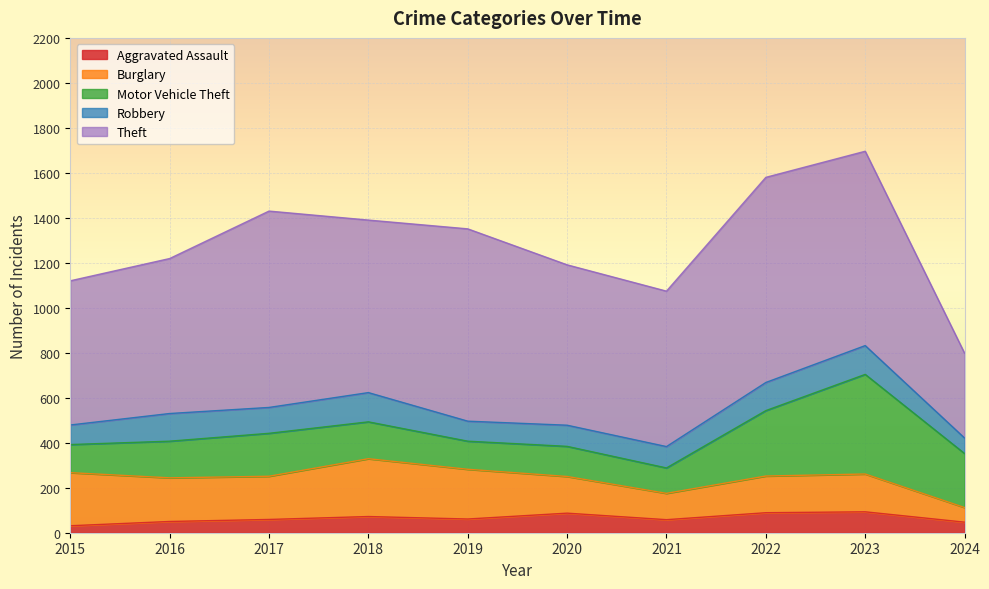

What is the value of the Aggravated Assault point at the 4th from the left?

72